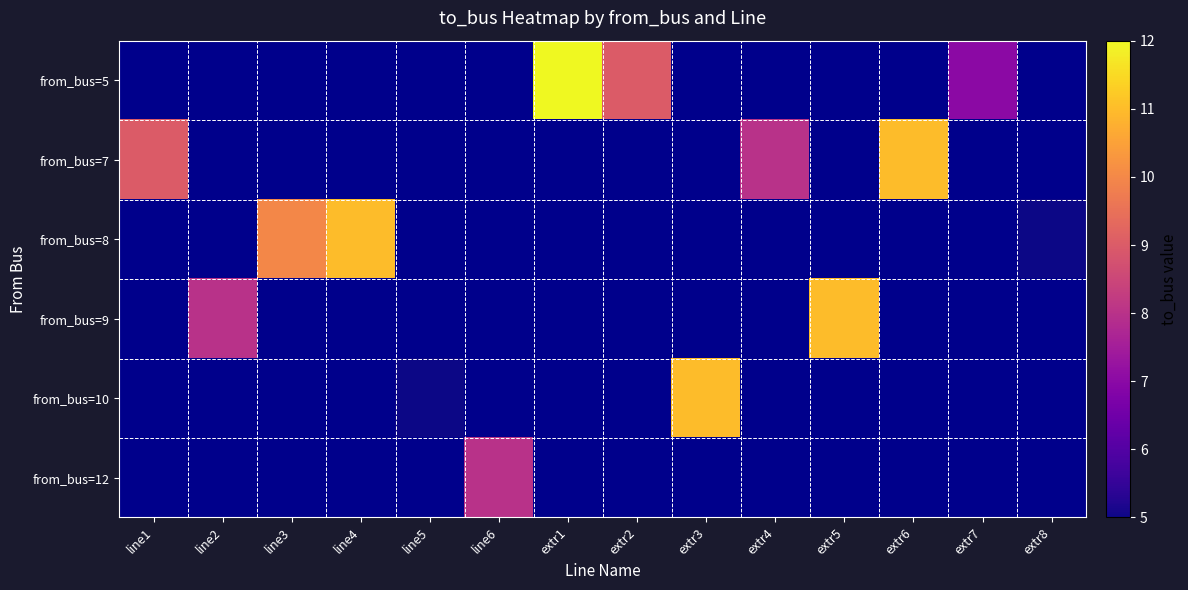

Is it true that from_bus=5 equals 12.0 at extr1?

True